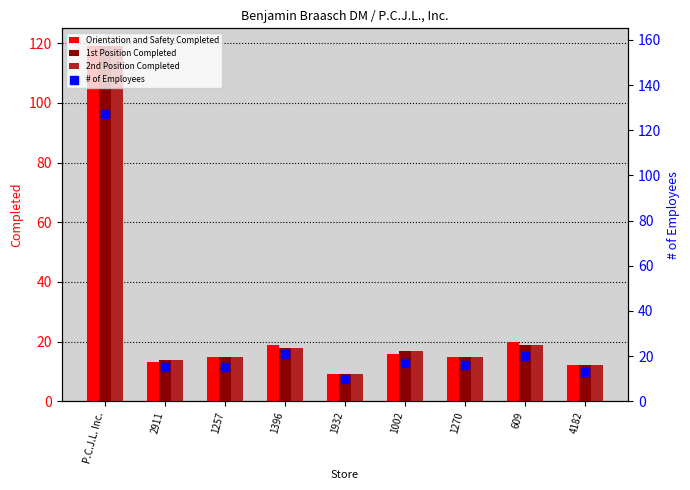

At which category is the sum across all series the highest?

P.C.J.L. Inc.